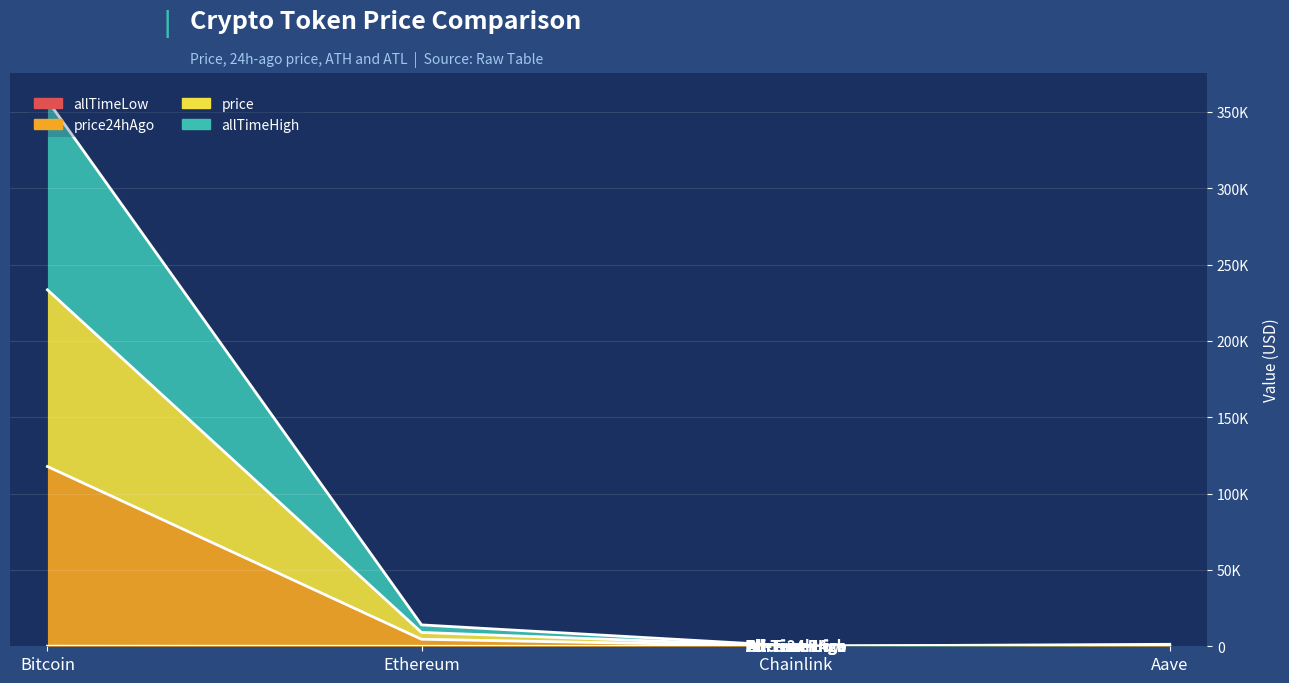

The value of allTimeLow at Chainlink is 0.1. True or false?

True